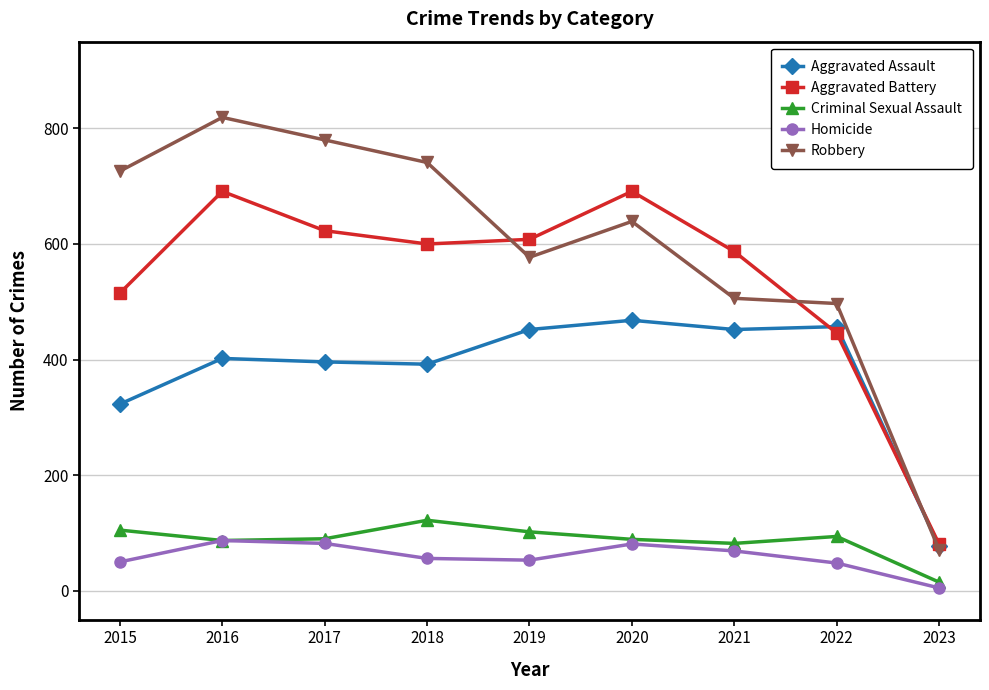

True or false: Homicide has a value of 81 at 2020.

True